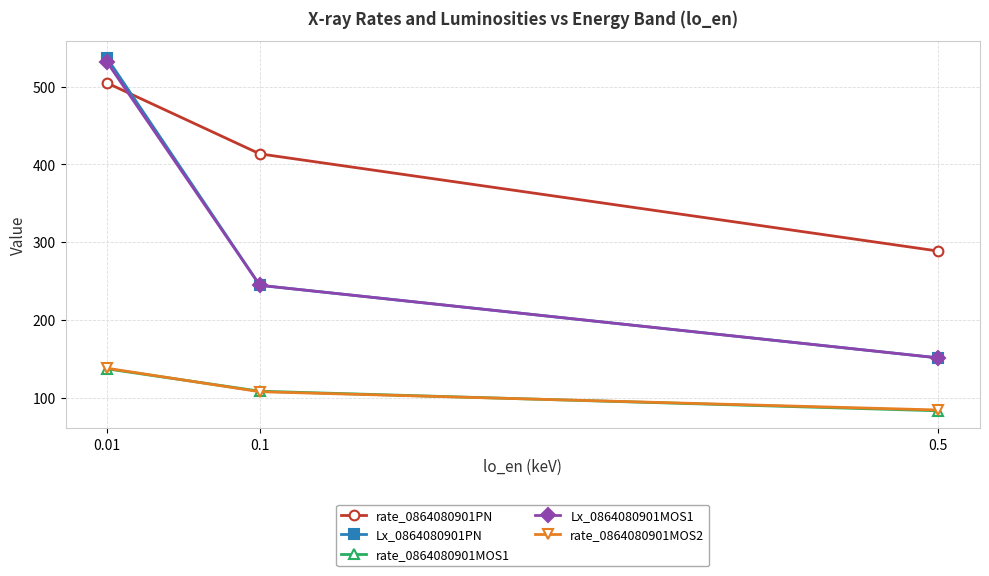

Is it true that rate_0864080901MOS2 equals 128.4 at 0.5?

False